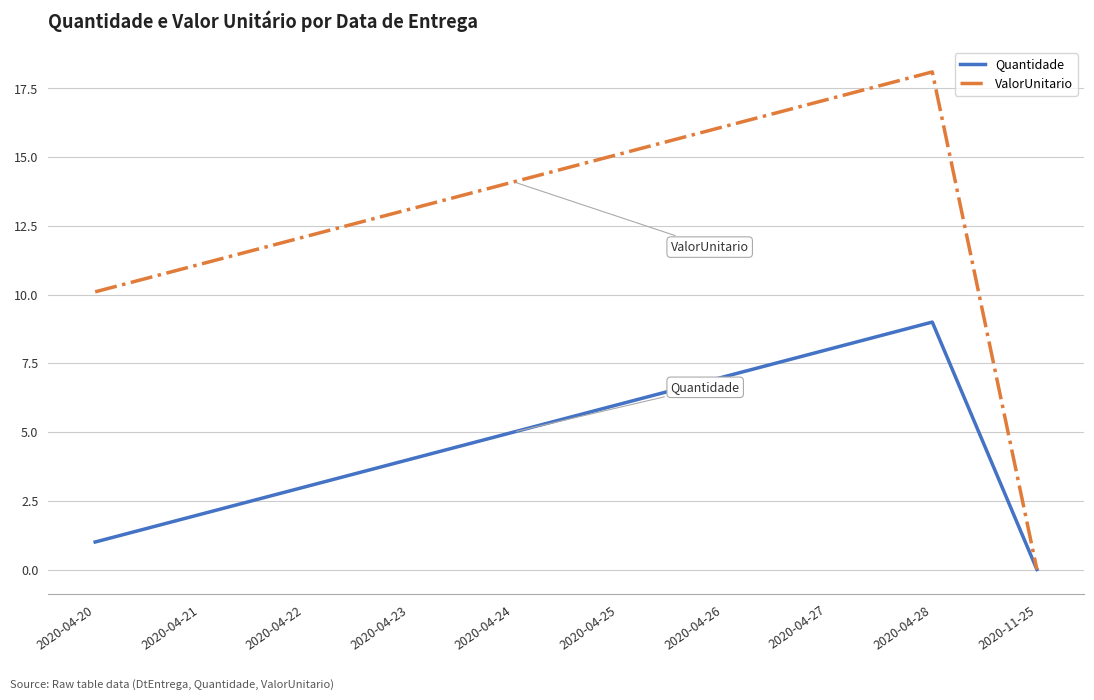

What is the greatest value displayed?

18.1